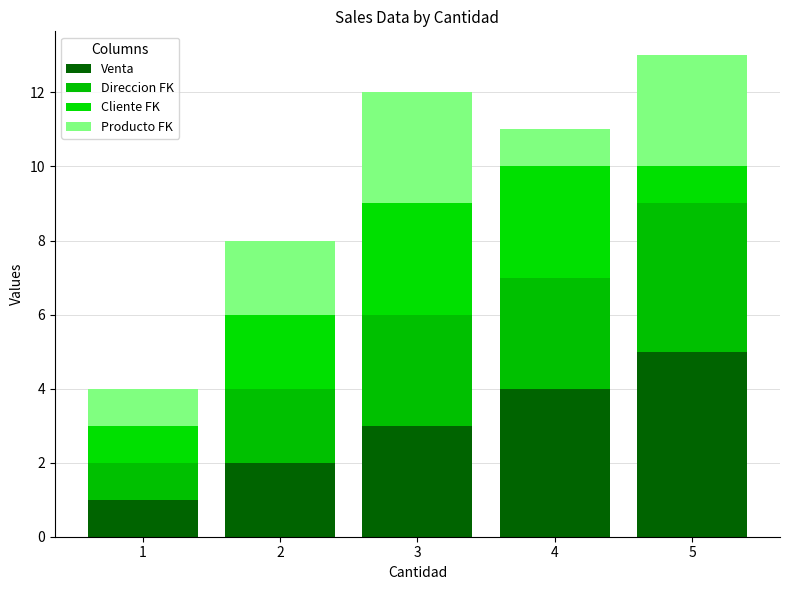

How many Producto FK values are between 1 and 3?

5